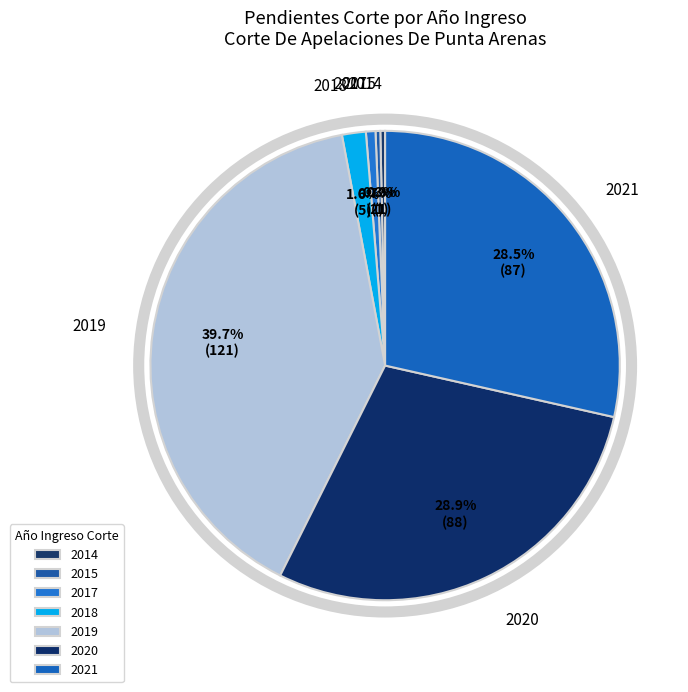

Which category has the biggest portion of the pie?

2019